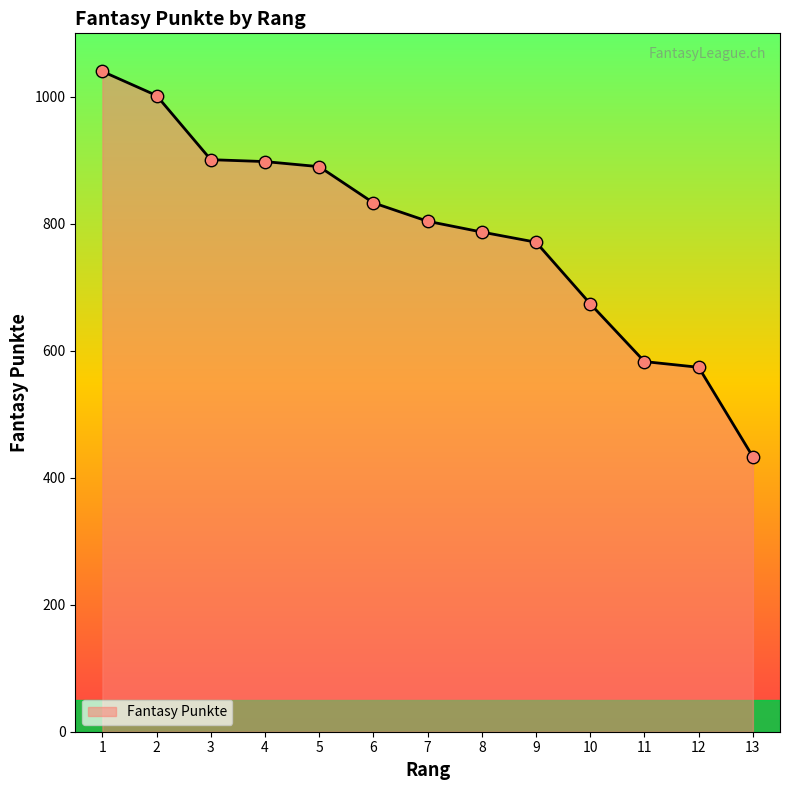

What is the change in value from 5 to 6?

-57